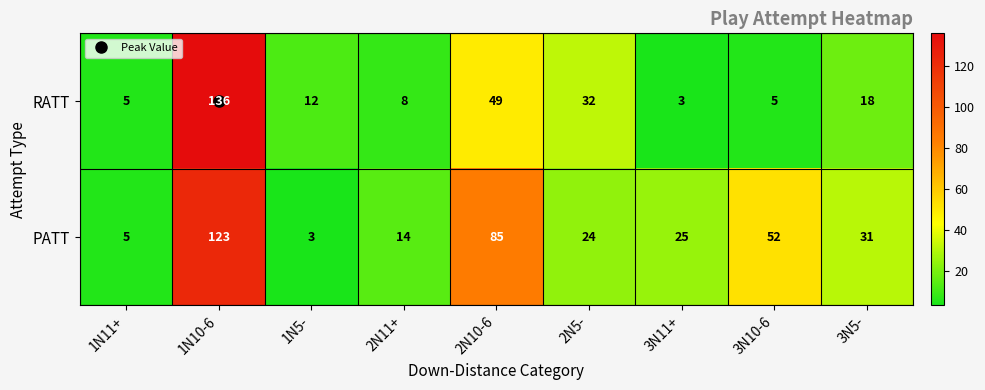

What is the sum of all PATT values?

362